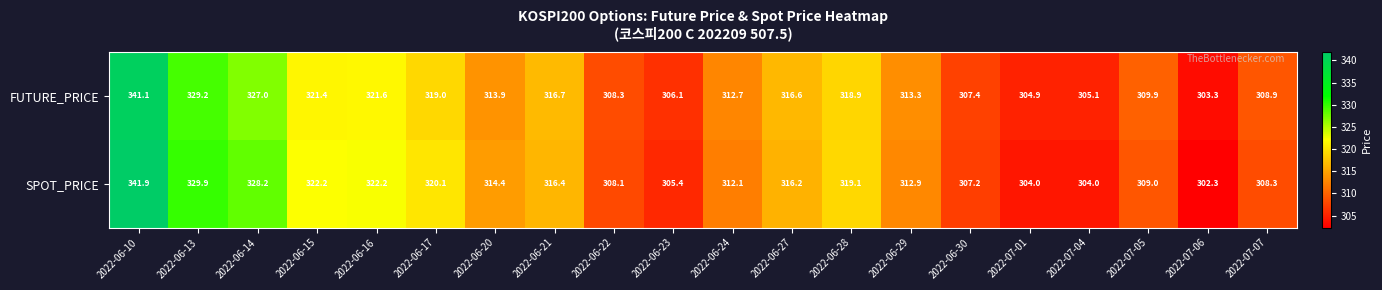

At how many categories does at least one series exceed 320?

6